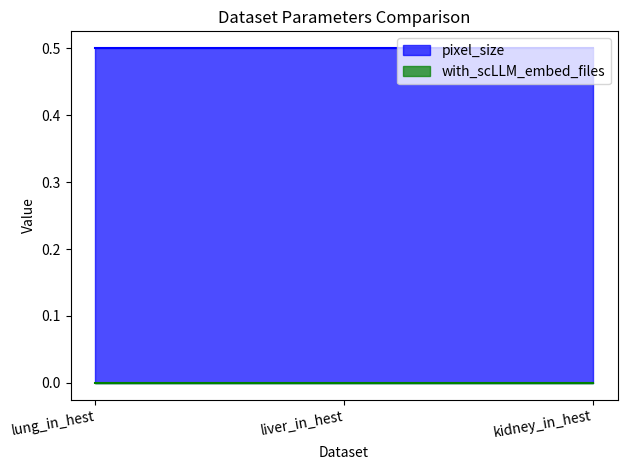

Rank the series at kidney_in_hest from highest to lowest value.

pixel_size, with_scLLM_embed_files